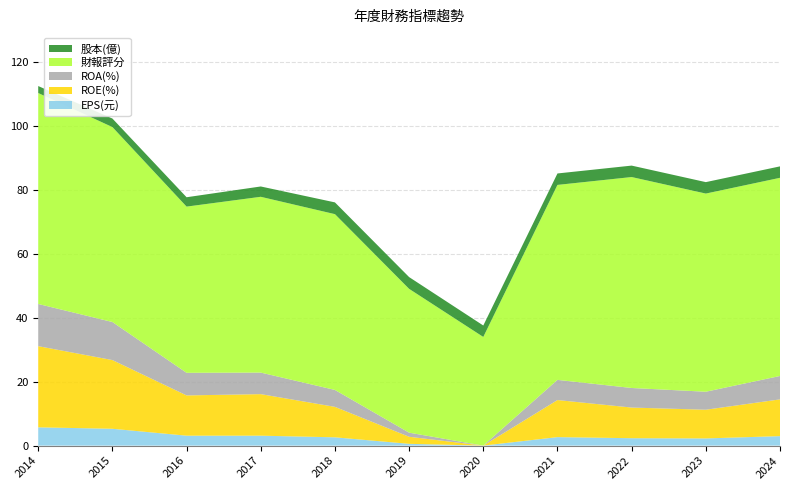

Reading left to right, list all the values displayed in this chart.

EPS(元): 2014=5.7	2015=5.3	2016=3.1	2017=3.1	2018=2.6	2019=0.6	2020=-1.4	2021=2.7	2022=2.3	2023=2.2	2024=3.0
ROE(%): 2014=25.4	2015=21.5	2016=12.6	2017=13.0	2018=9.5	2019=2.2	2020=-6.2	2021=11.6	2022=9.6	2023=9.0	2024=11.5
ROA(%): 2014=13.2	2015=11.9	2016=7.1	2017=6.7	2018=5.3	2019=1.3	2020=-3.3	2021=6.3	2022=6.1	2023=5.6	2024=7.3
財報評分: 2014=66.0	2015=61.0	2016=52.0	2017=55.0	2018=55.0	2019=45.0	2020=34.0	2021=61.0	2022=66.0	2023=62.0	2024=62.0
股本(億): 2014=2.2	2015=2.7	2016=2.9	2017=3.2	2018=3.7	2019=3.7	2020=3.6	2021=3.6	2022=3.6	2023=3.6	2024=3.6